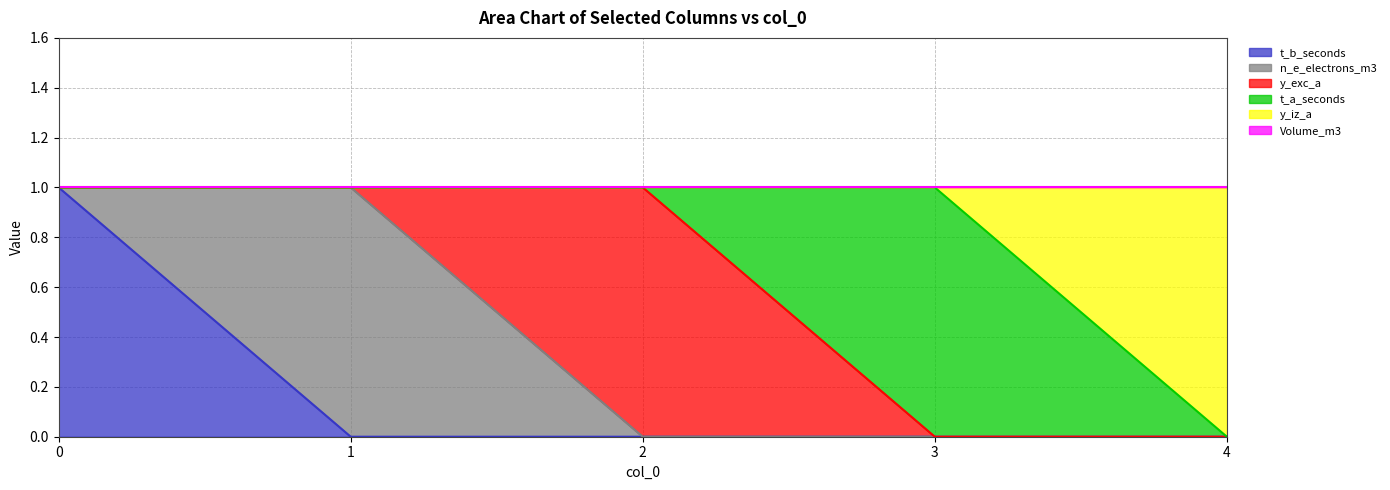

Which has a higher value, 4 or 2?

4